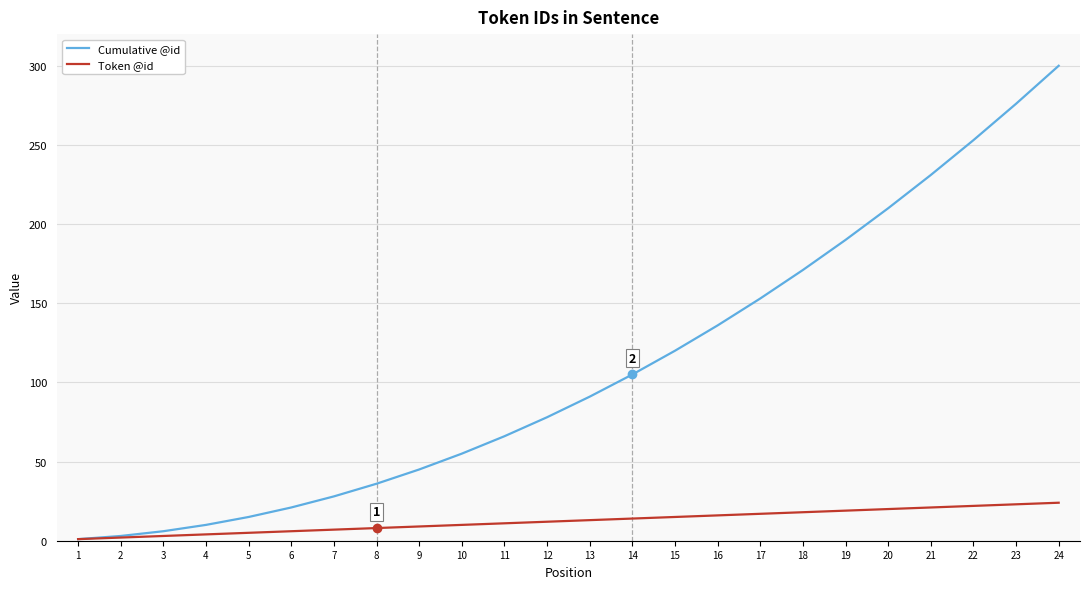

What is the greatest value displayed?

300